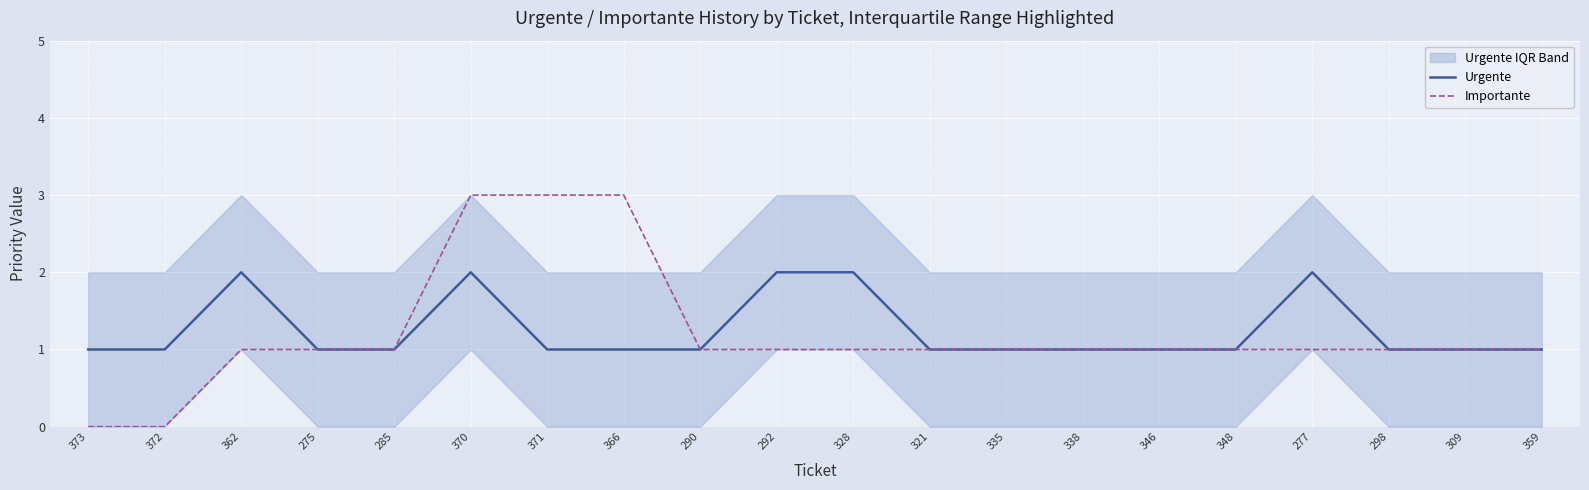

Which category has the lowest value in the Urgente series?

373